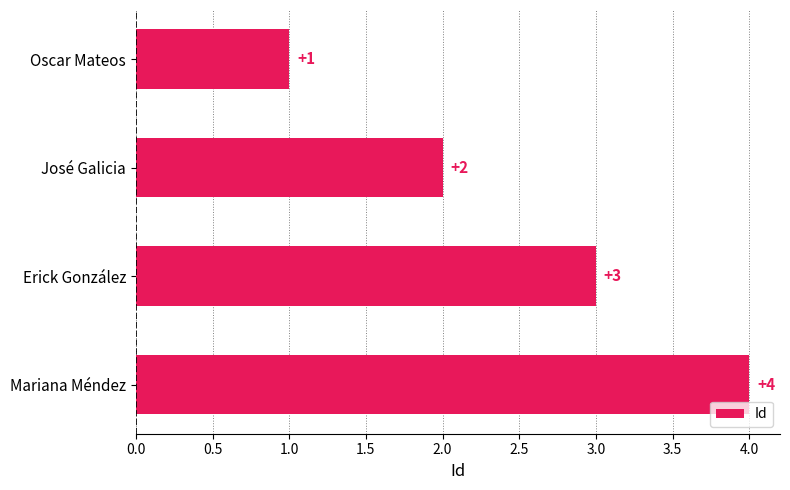

What is the sum of all values?

10